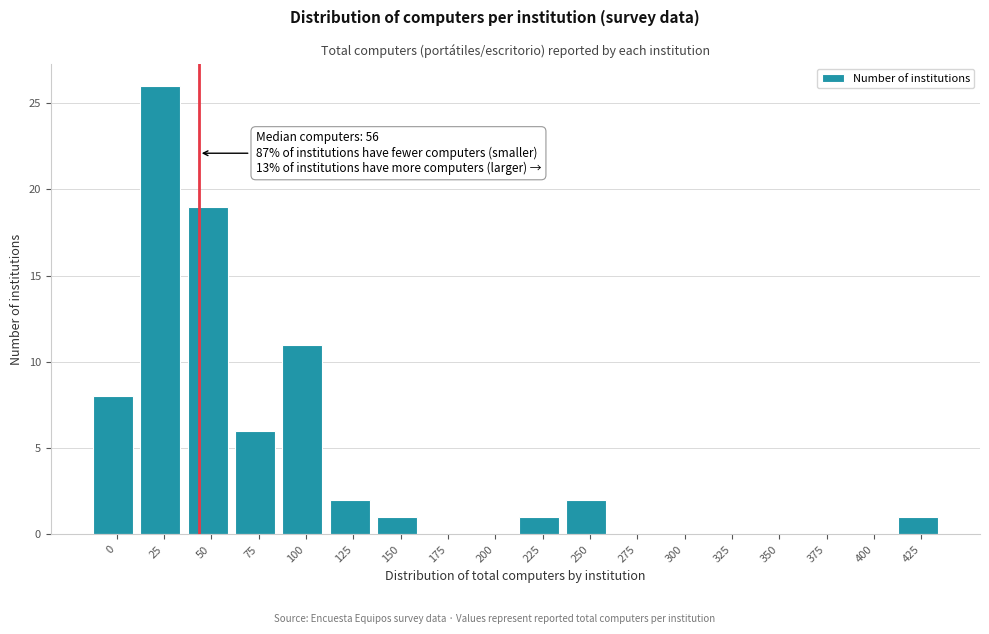

Reading left to right, transcribe all the data shown in this chart.

0=8	25=26	50=19	75=6	100=11	125=2	150=1	175=0	200=0	225=1	250=2	275=0	300=0	325=0	350=0	375=0	400=0	425=1